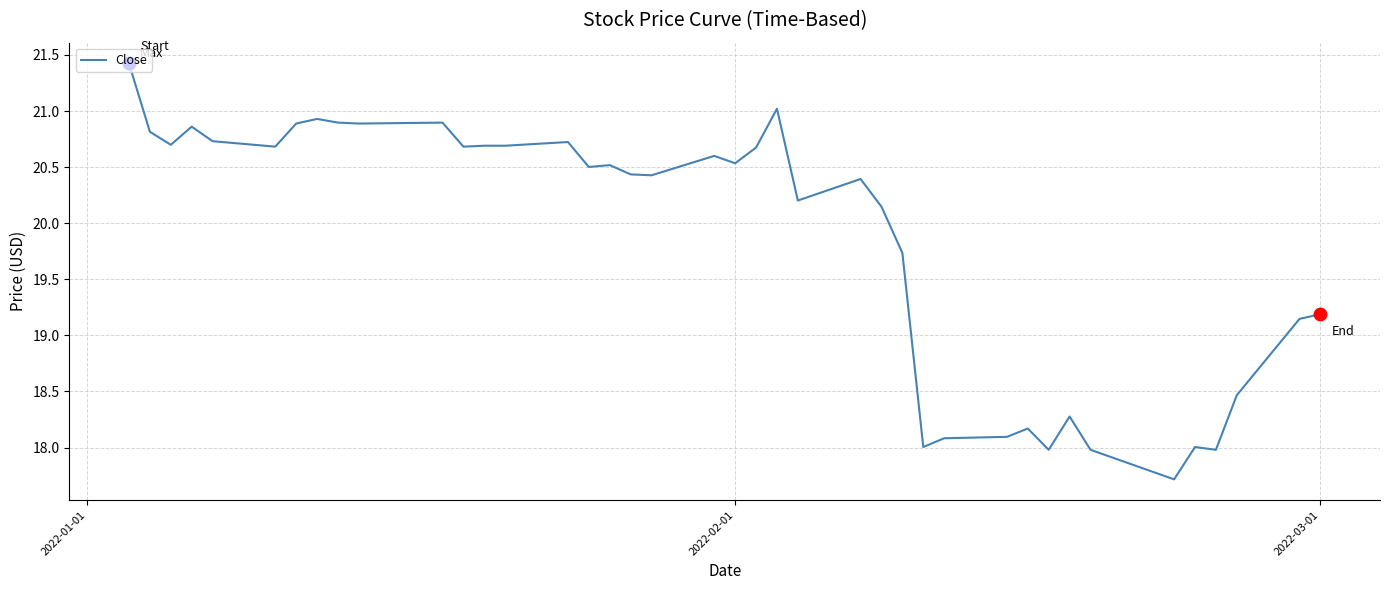

What is the difference between the maximum and minimum values?

3.7